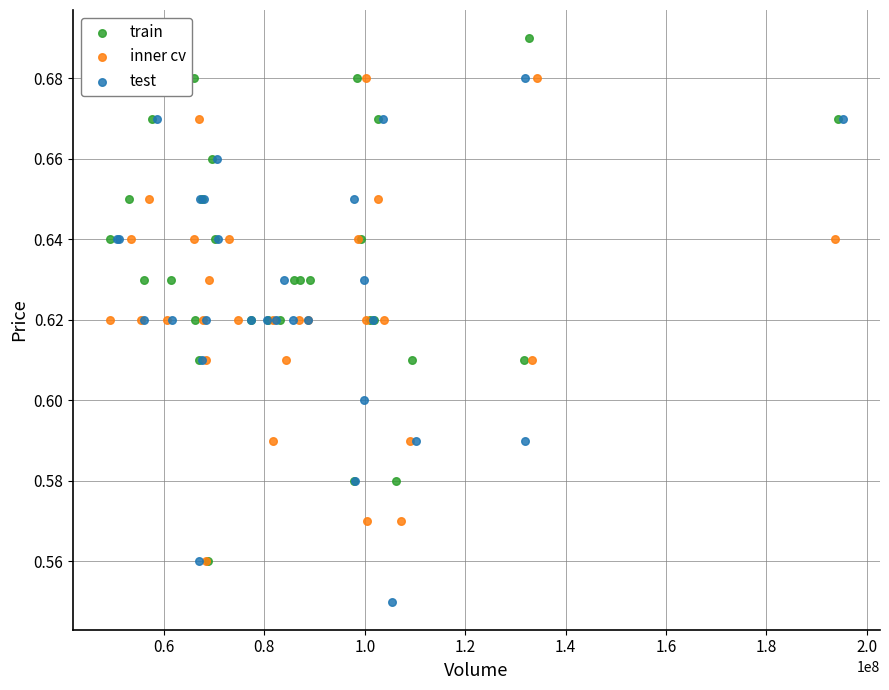

Which series contains the highest Y value?

train